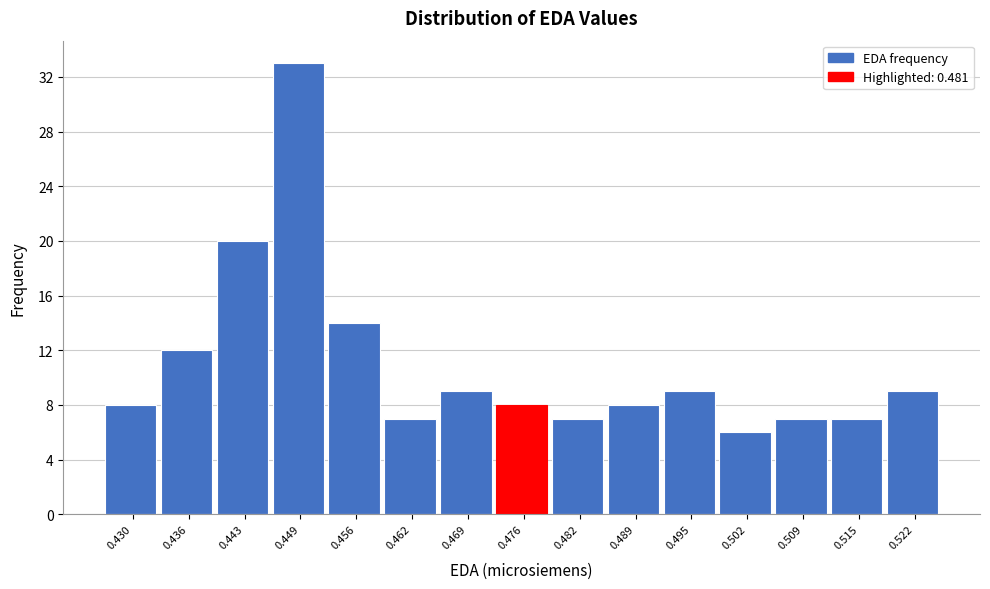

Reading right to left, transcribe all the data shown in this chart.

0.522=9	0.515=7	0.509=7	0.502=6	0.495=9	0.489=8	0.482=7	0.476=8	0.469=9	0.462=7	0.456=14	0.449=33	0.443=20	0.436=12	0.430=8